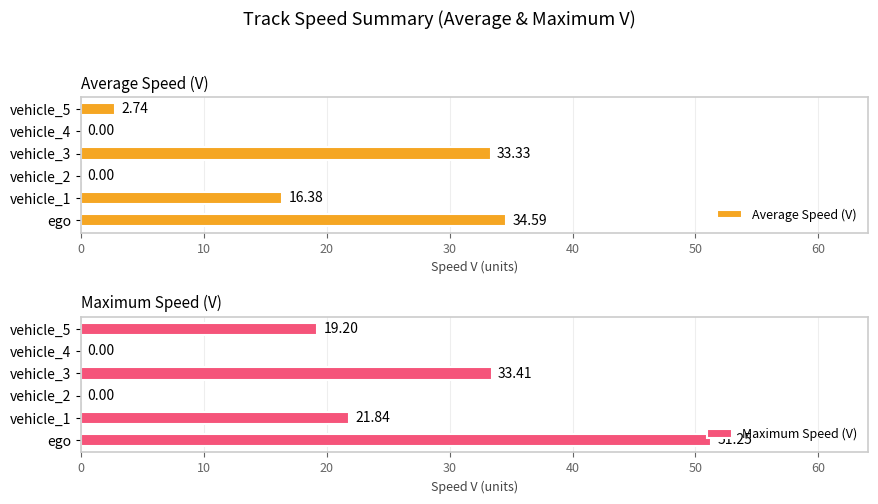

What is the maximum value for Average Speed (V)?

34.6